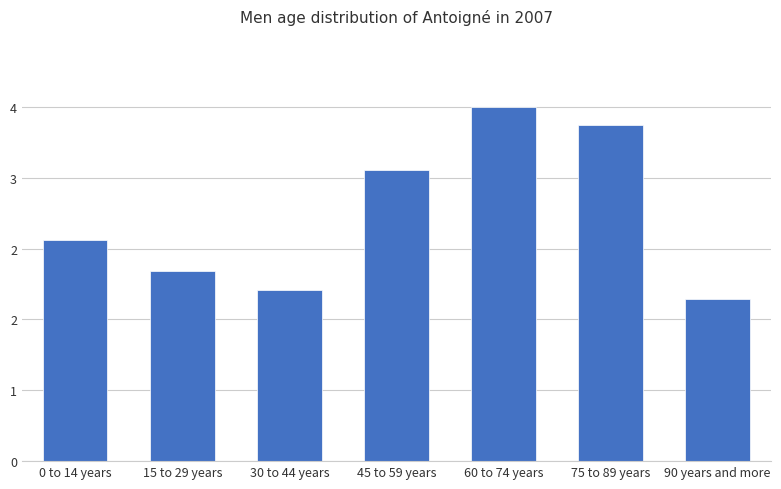

Reading left to right, extract all data points from this chart.

2.5	2.2	1.9	3.3	4.0	3.8	1.8